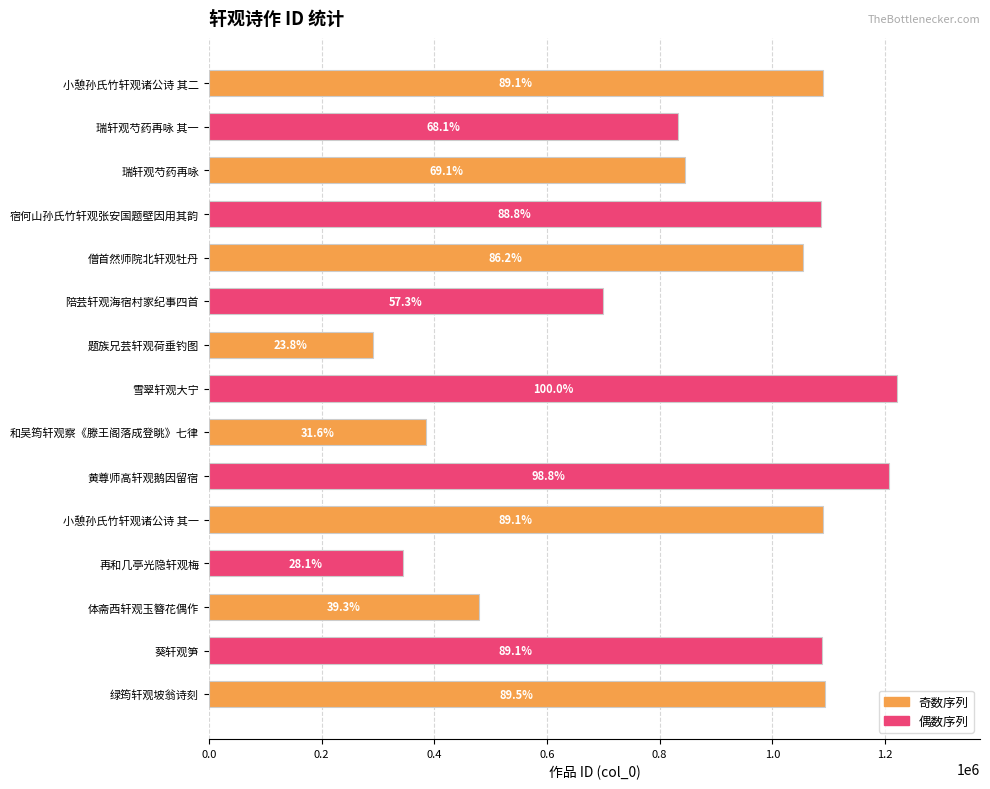

How many bars are there in total?

15